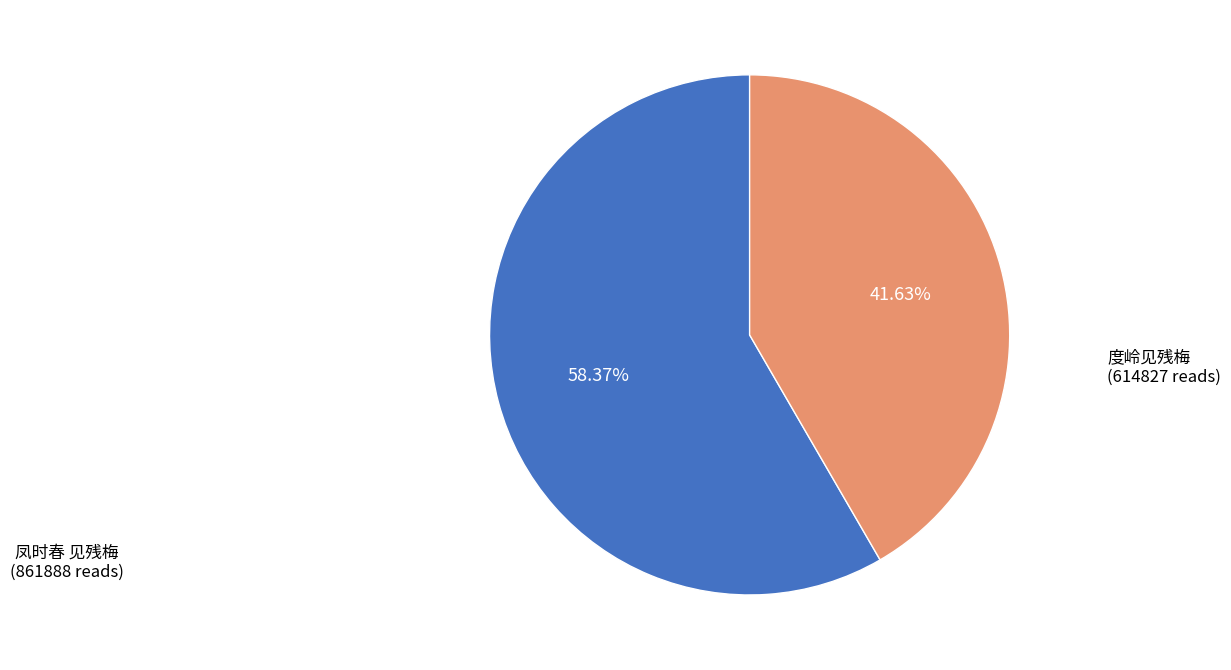

Which slice is the largest?

凤时春 见残梅